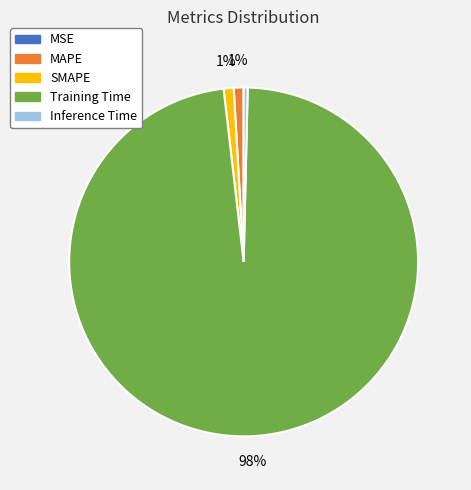

True or false: MAPE accounts for 11% of the total.

False